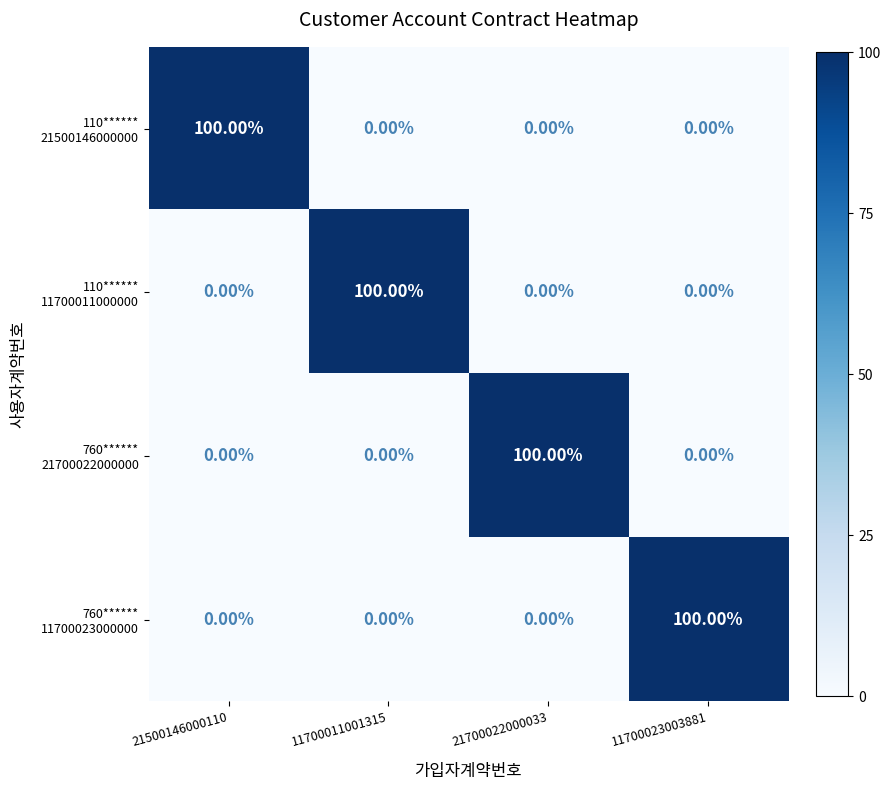

What is the spread (max minus min) of values at 21500146000110?

100